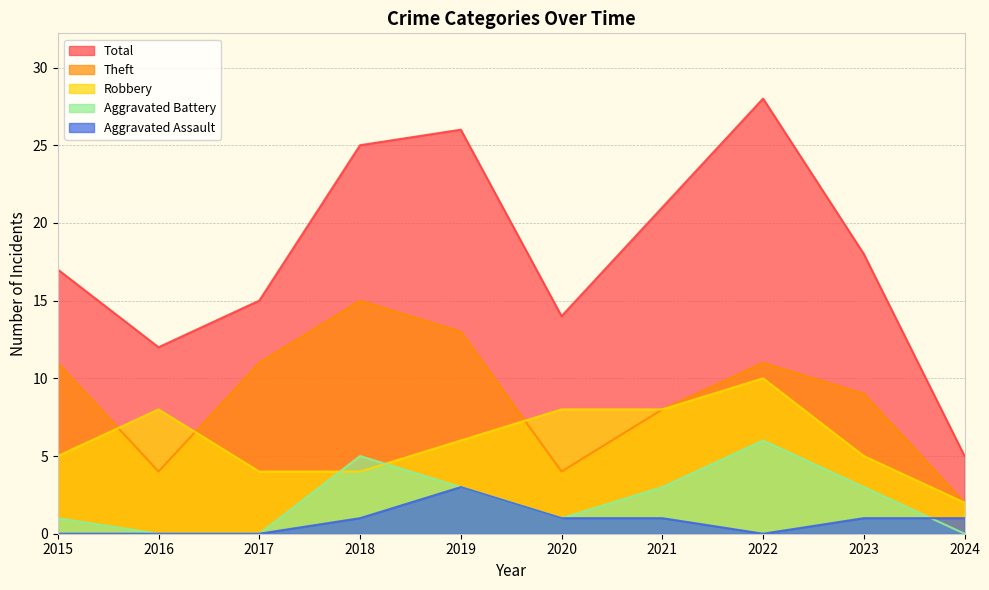

True or false: Aggravated Assault has more than 1 interior local peaks.

False